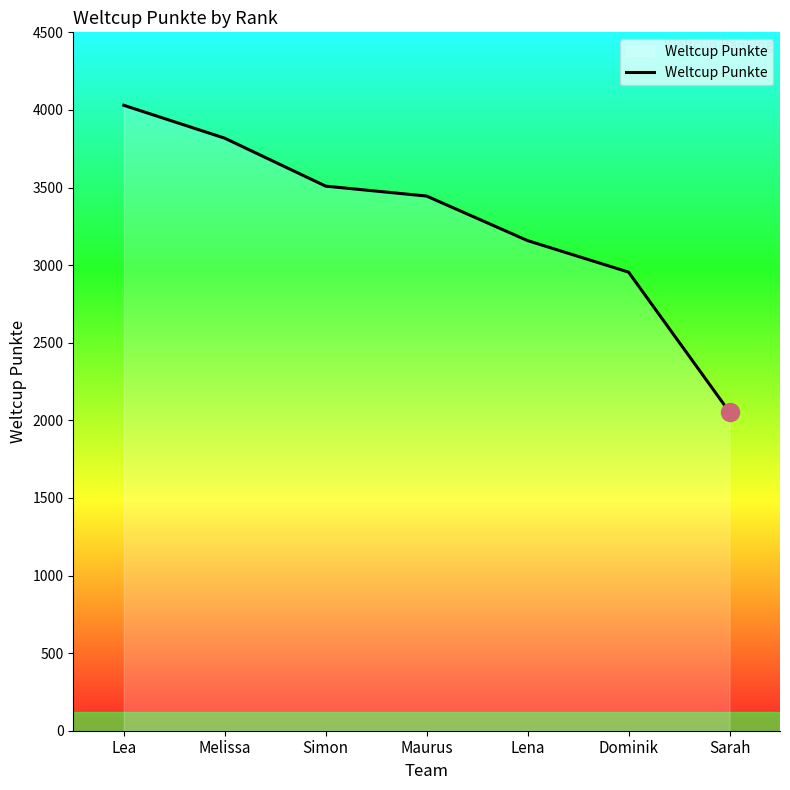

What is the sum of all values?

22968